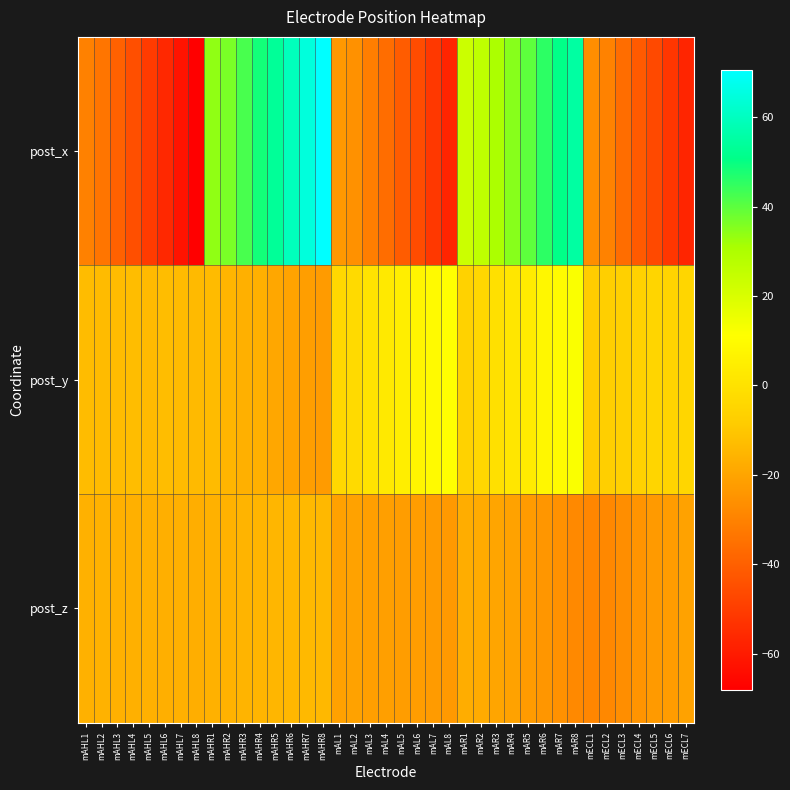

Which label corresponds to the largest value in the chart?

mAHR8